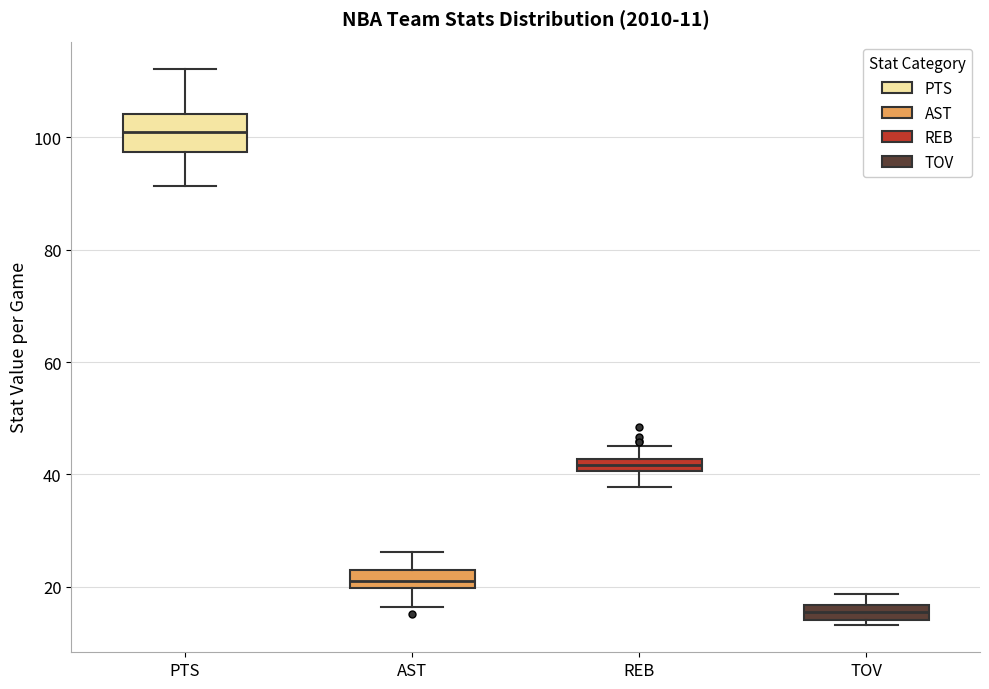

Which box's median line is the lowest?

TOV